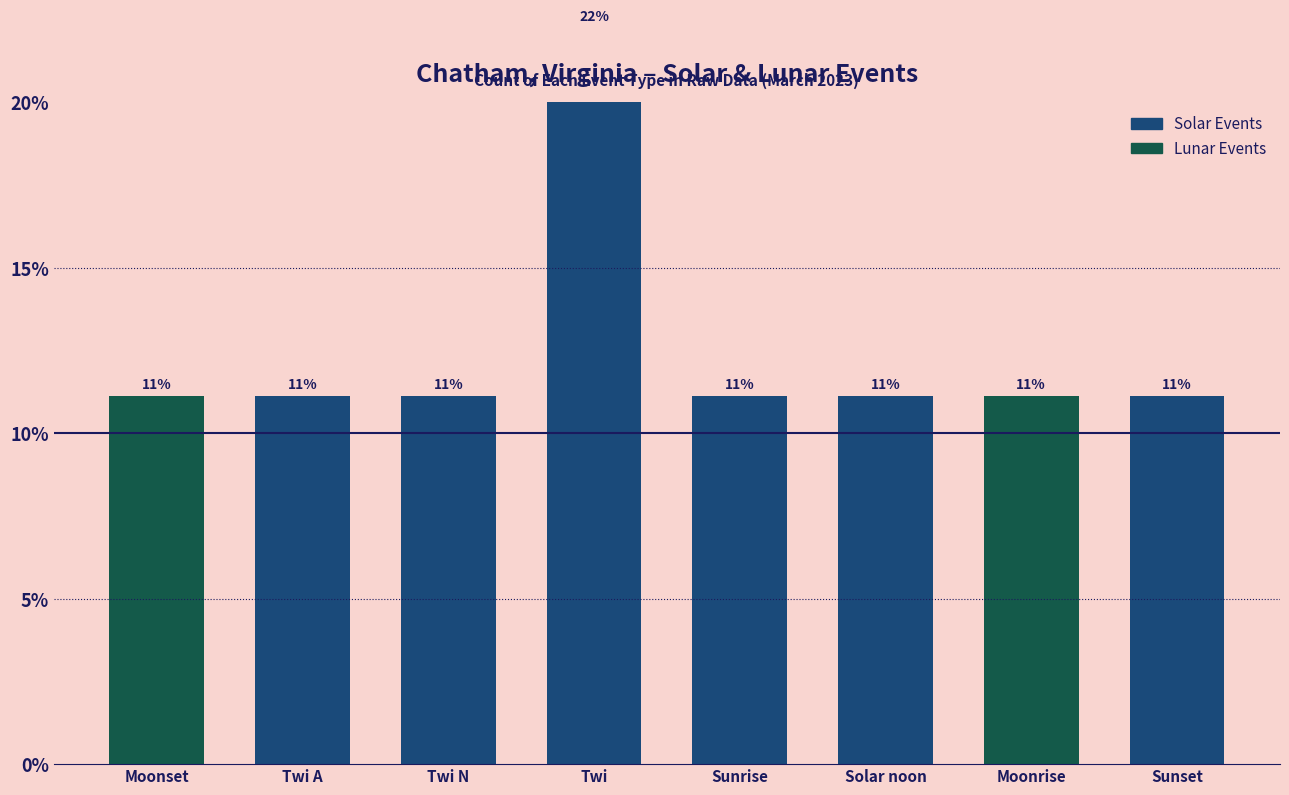

Which category has the lowest value across all series?

Moonset